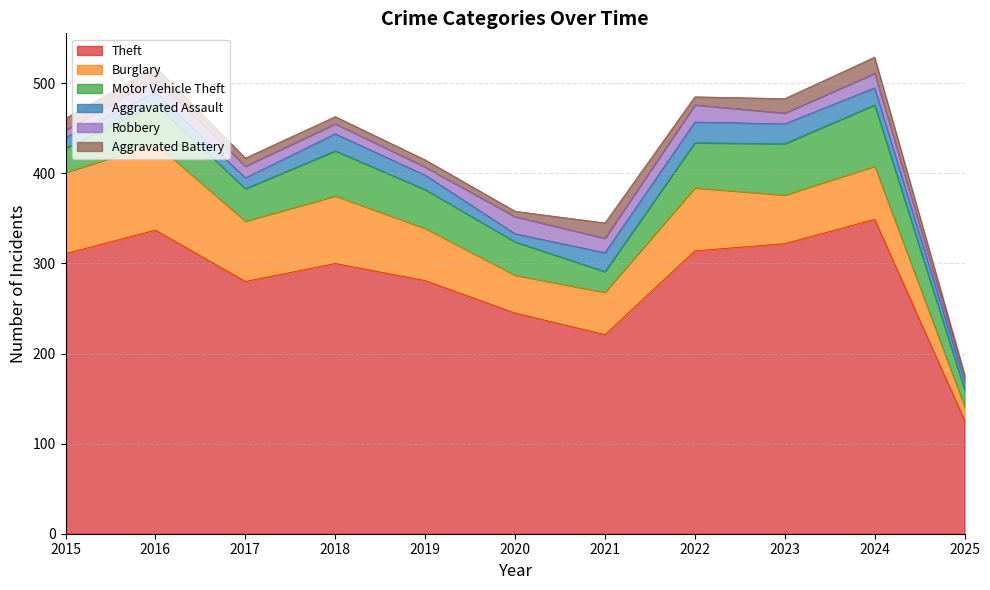

What is the value of the Motor Vehicle Theft point at the 3rd from the left?

36